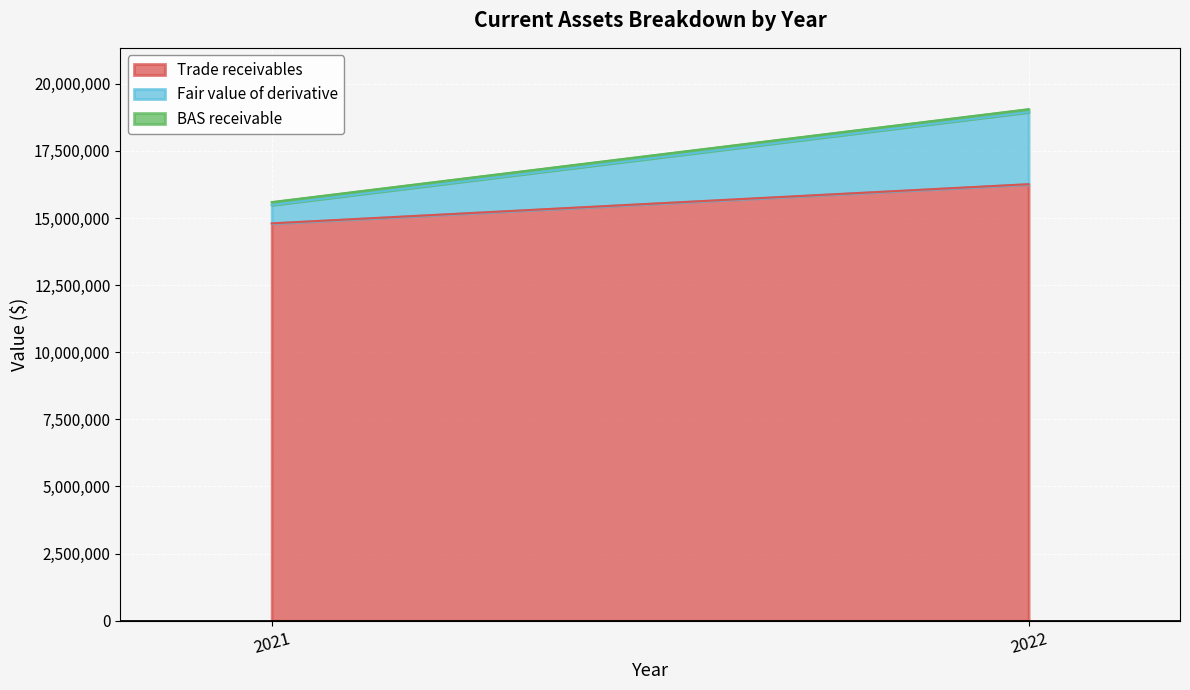

What is the spread (max minus min) of values at 2021?

14697742